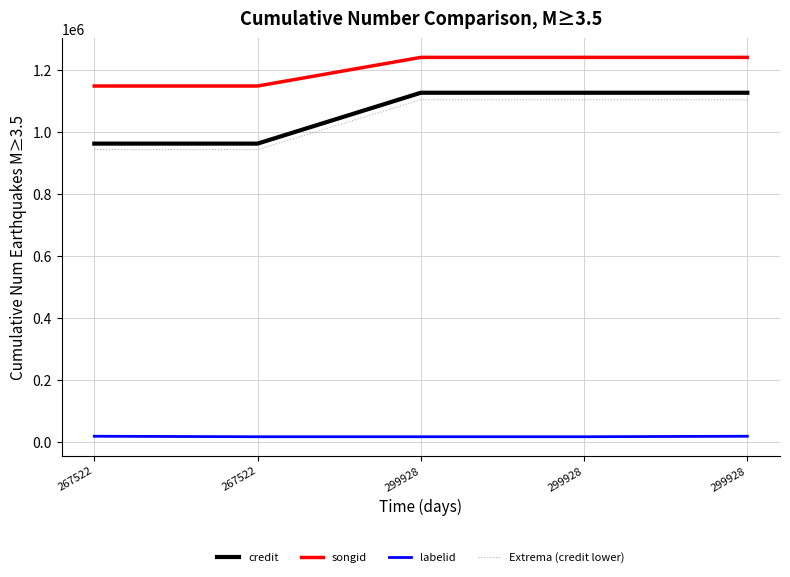

Is this an area chart (filled region under the line)?

No